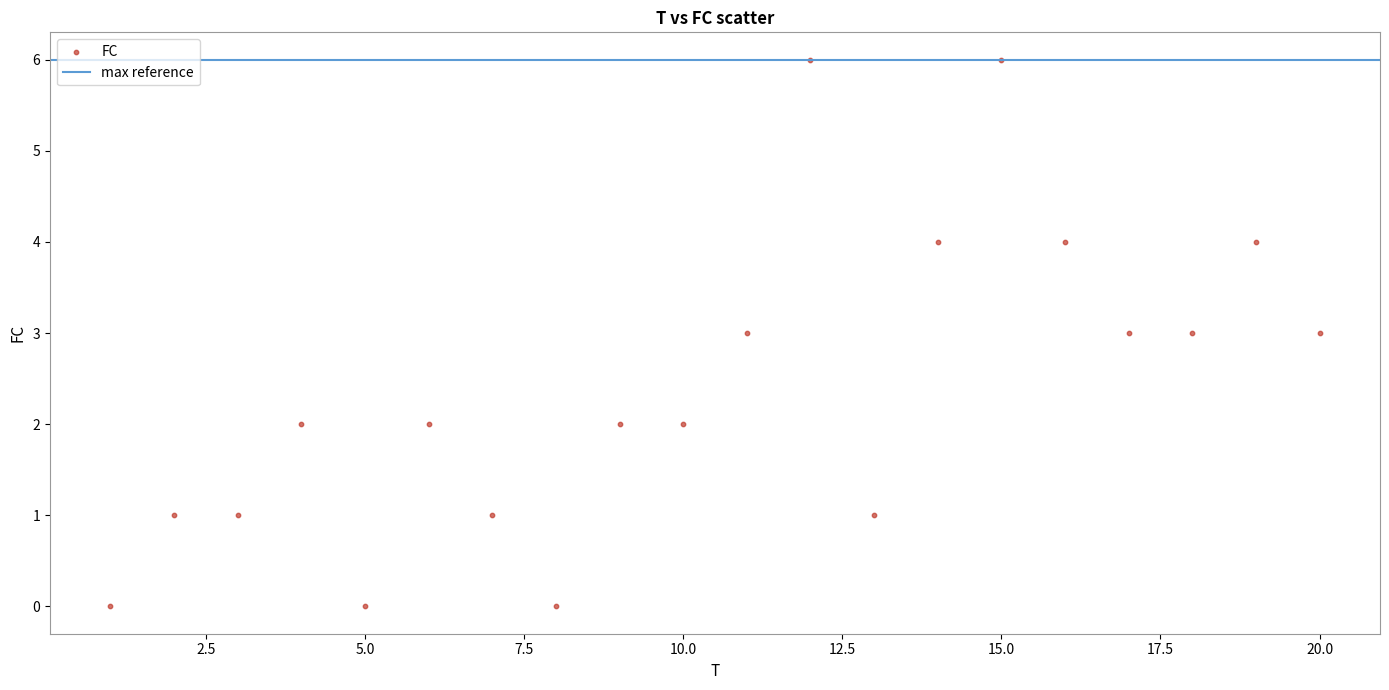

What is the range of Y values (max minus min)?

6